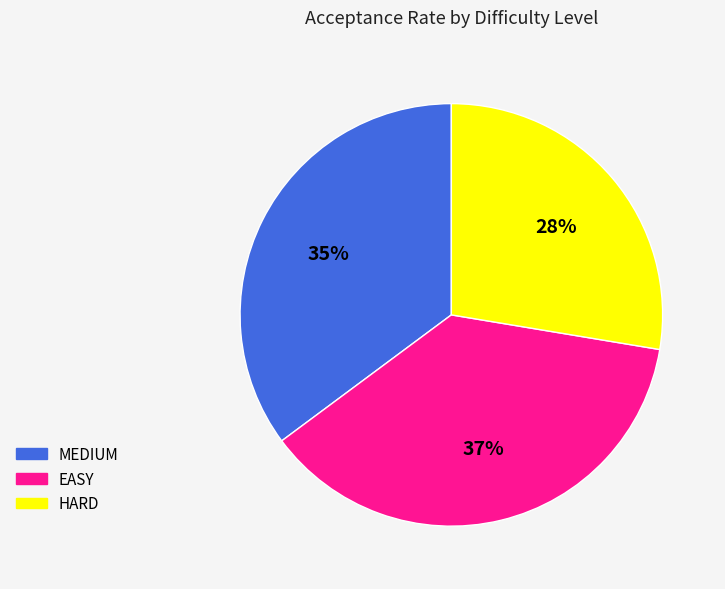

Which slice is the smallest?

HARD